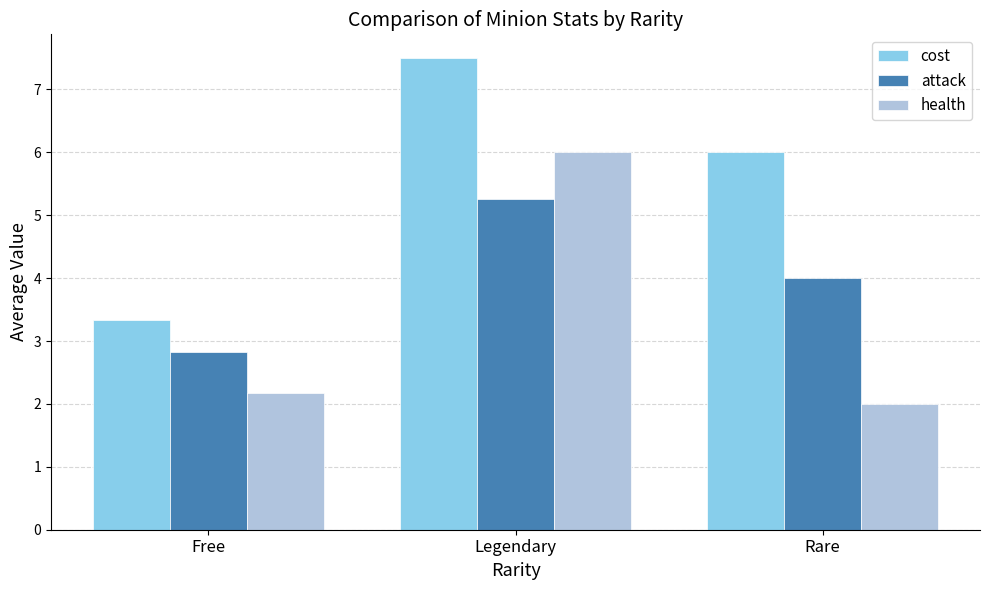

Which series changed the most between Free and Legendary?

cost